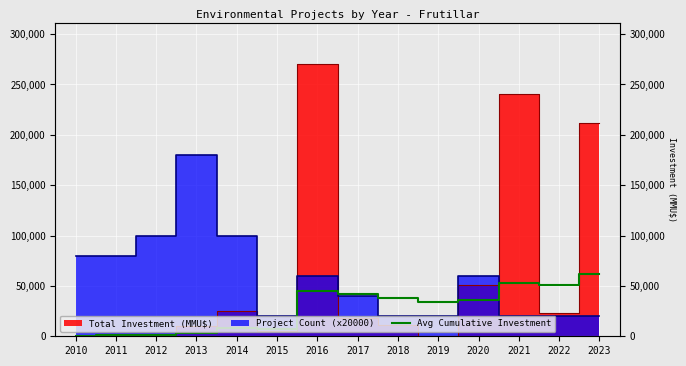

True or false: the data shows 7453 at 2015.

True